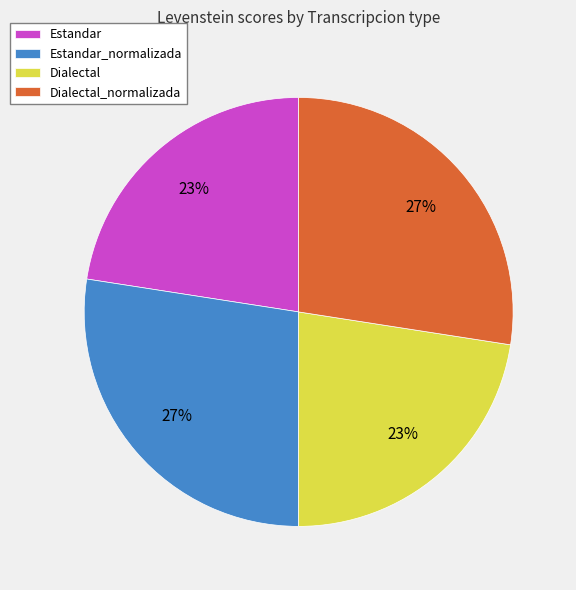

What percentage is the Estandar slice, to the nearest percent?

23%